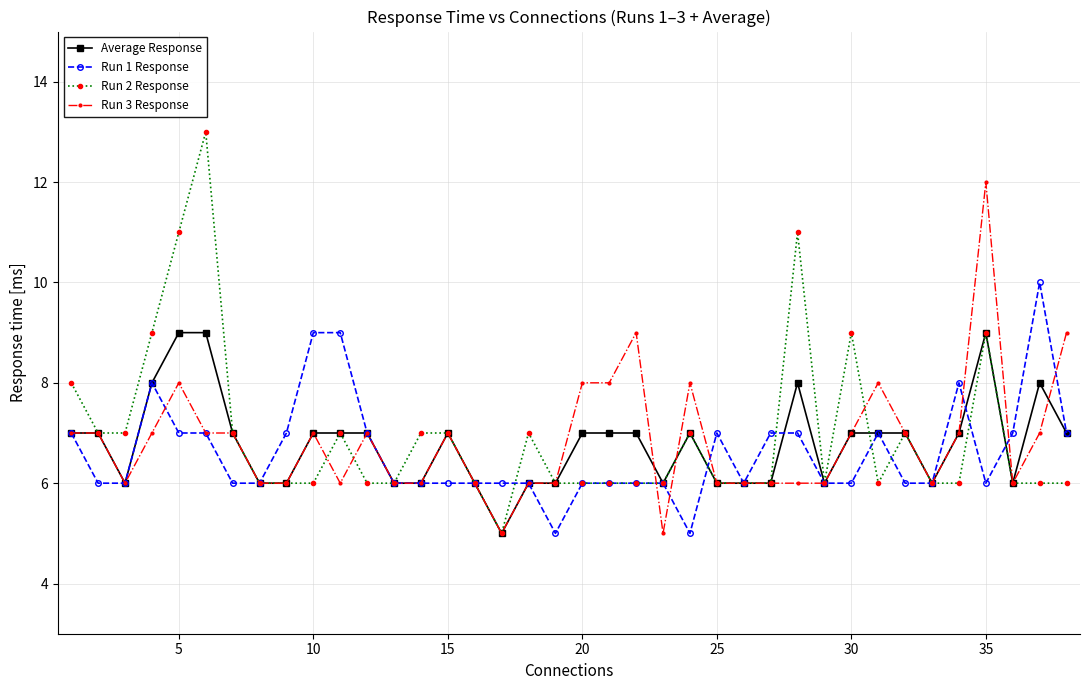

What is the minimum value for Average Response?

5